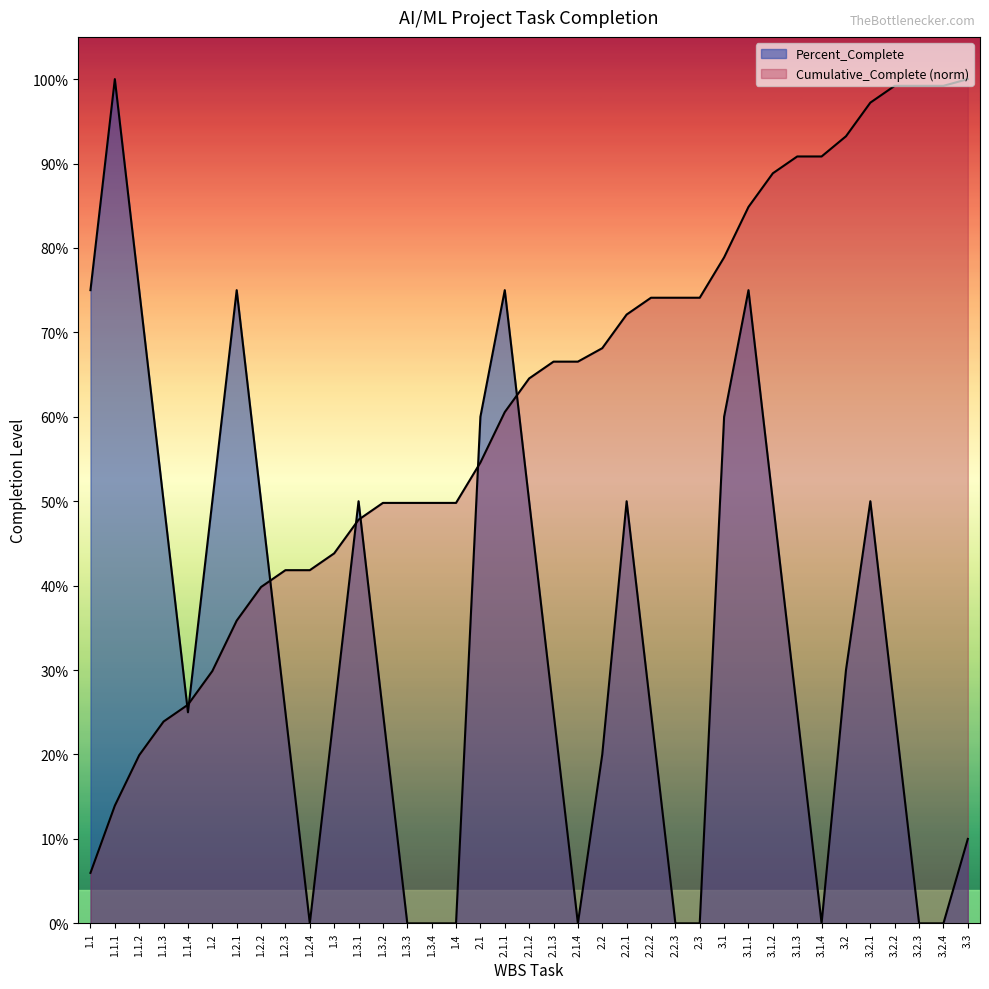

Which has a higher value, 2.2.2 or 1.3.4?

2.2.2